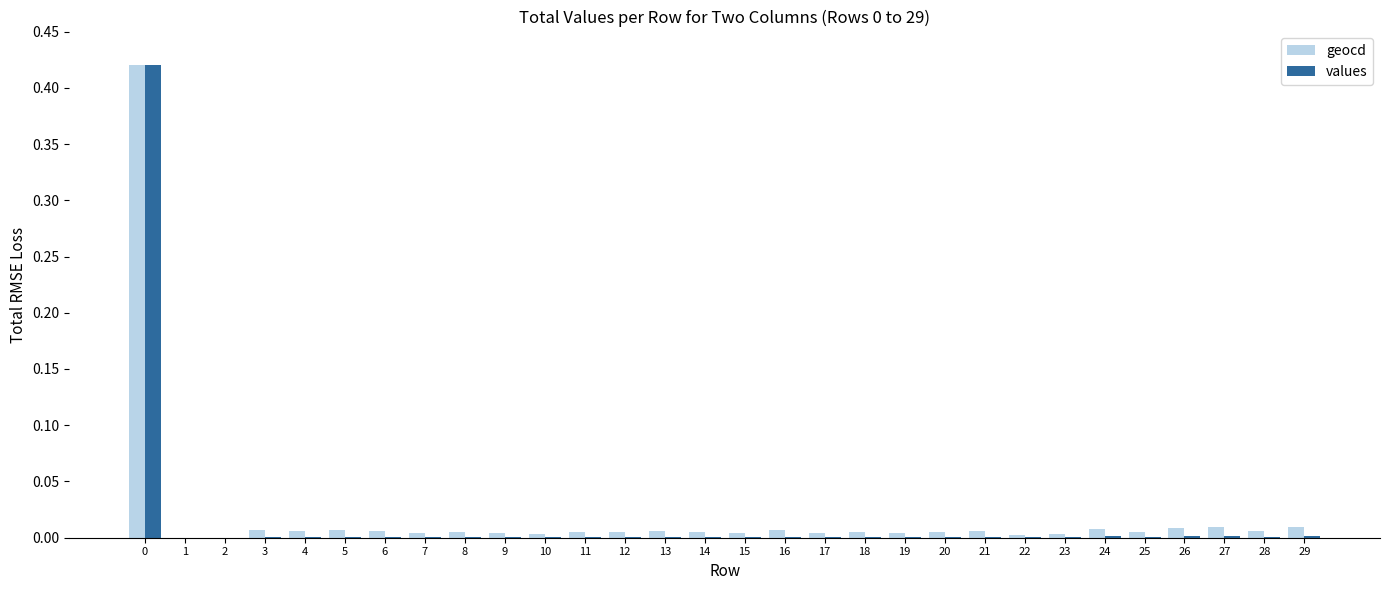

The geocd series shows 0.0 at 25. True or false?

True